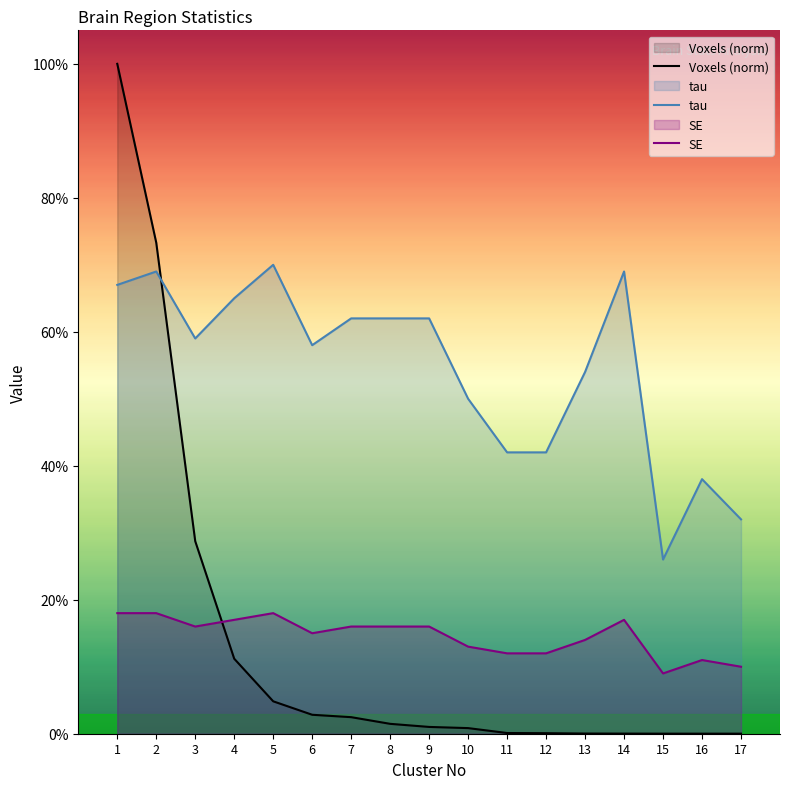

The value of tau at 8 is 0.2. True or false?

False